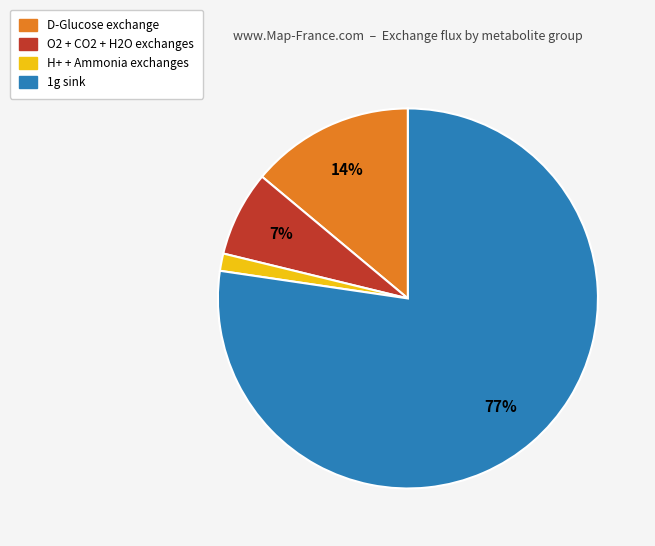

Is there a majority slice in this chart?

Yes